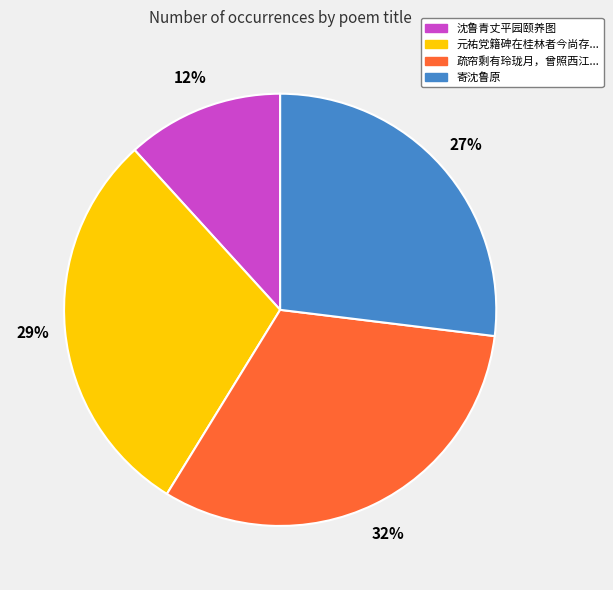

To the nearest percent, what is the difference between the largest and smallest slice percentages?

20%